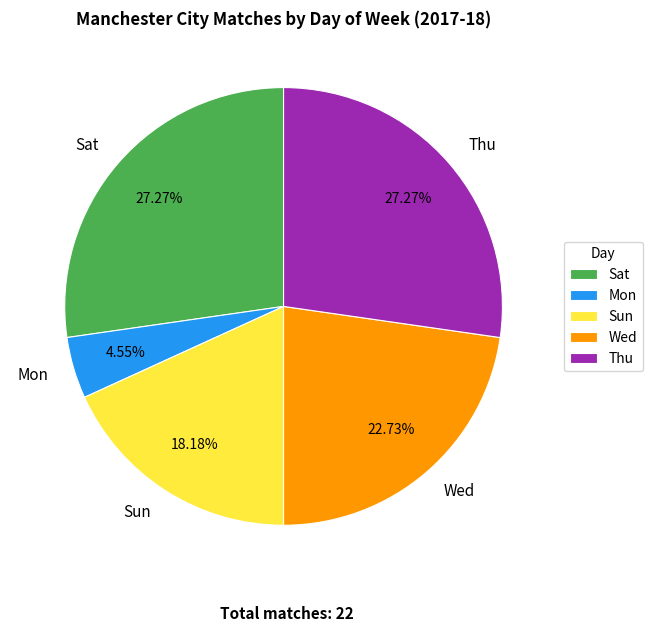

Is it true that Thu is 18% of the pie?

False